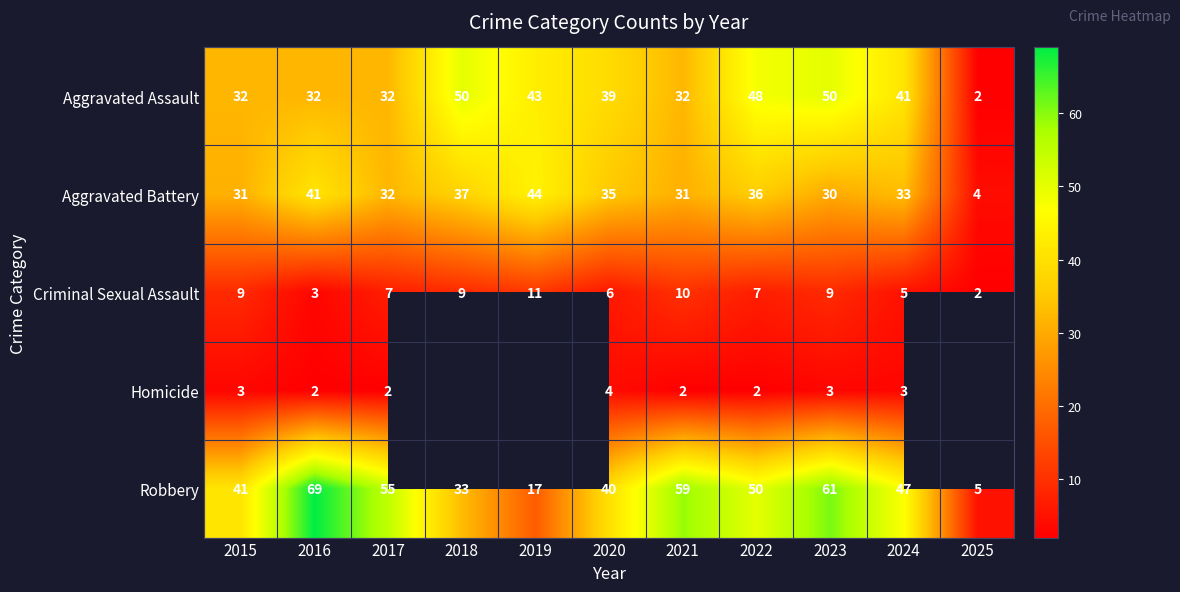

What is the sum of the Aggravated Assault values at 2015 and 2019?

75